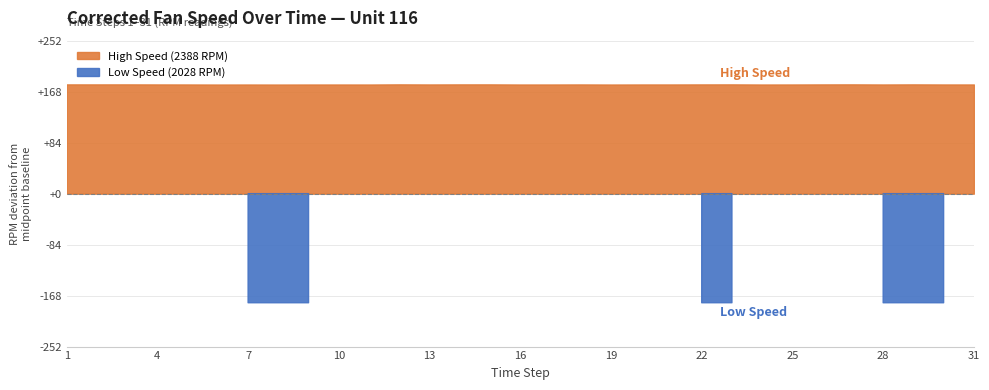

How many series are shown in this chart?

2